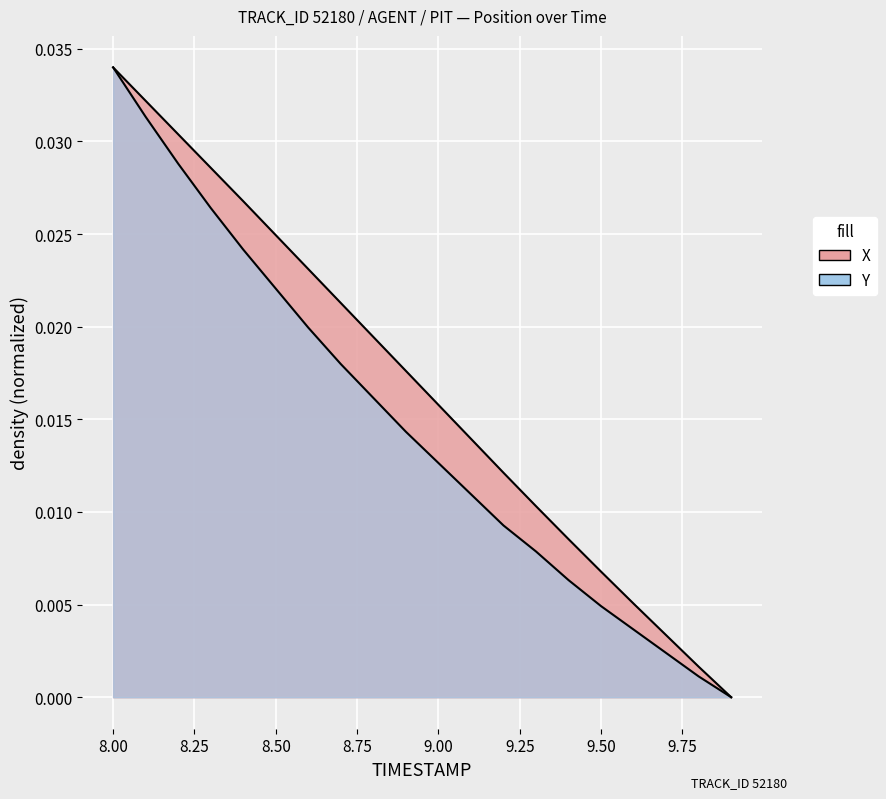

What is the sum of all X values?

0.3